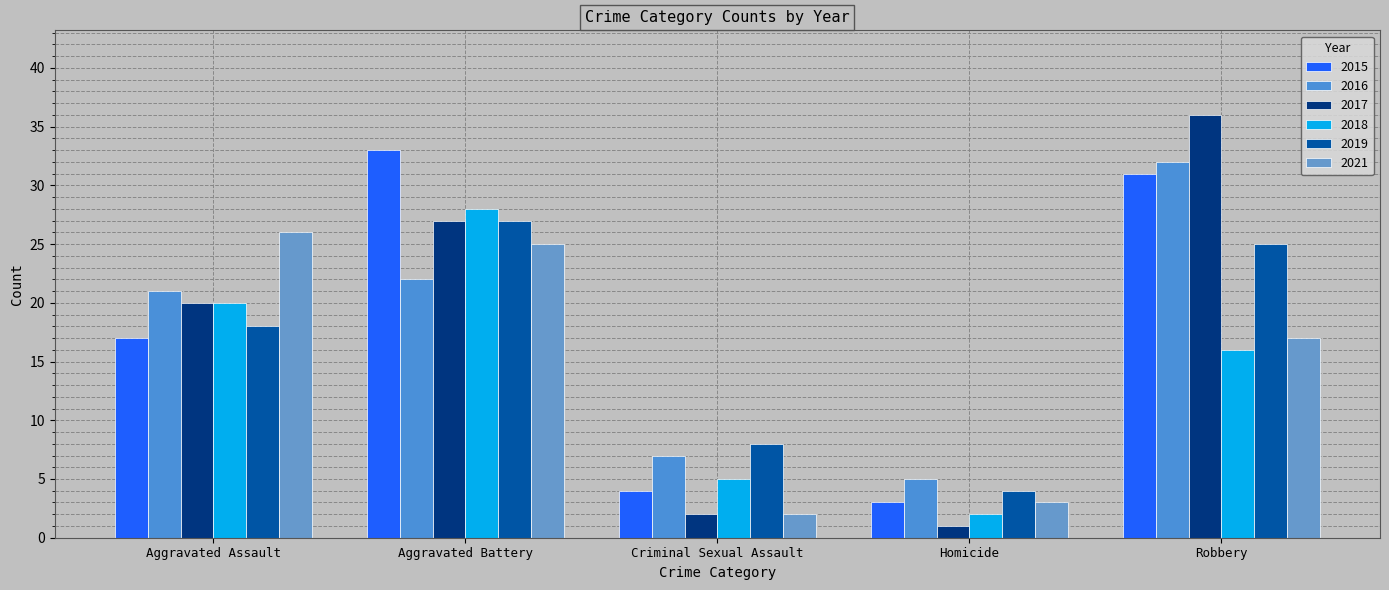

Rank the categories by 2015 value from lowest to highest.

Homicide, Criminal Sexual Assault, Aggravated Assault, Robbery, Aggravated Battery